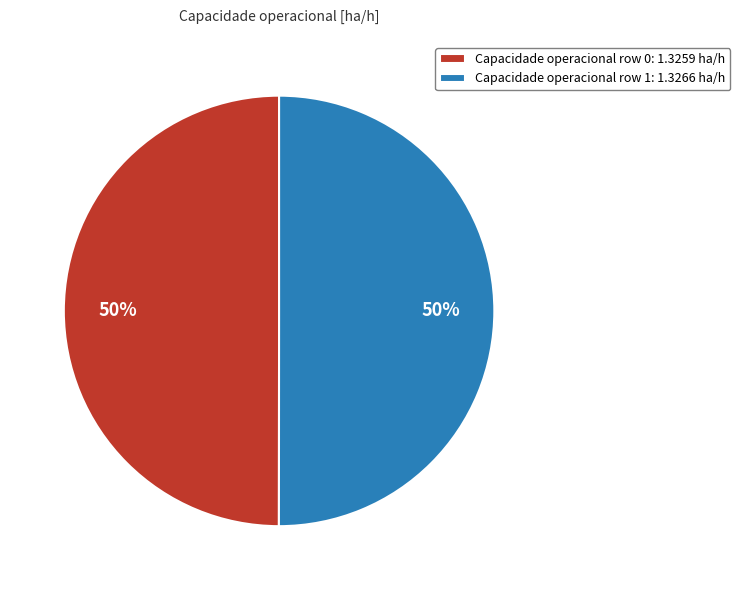

How many segments does this pie chart have?

2